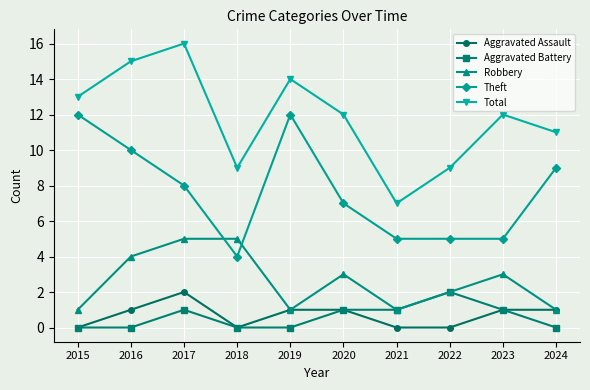

In Robbery, how many points are lower than both neighbors (excluding endpoints)?

2